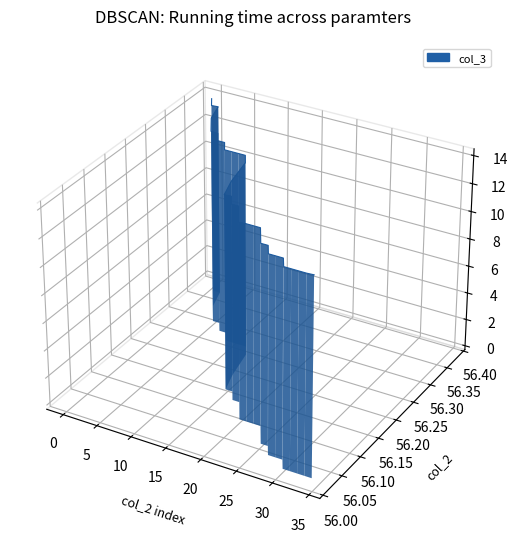

True or false: the data shows 0.0 at 31.

False